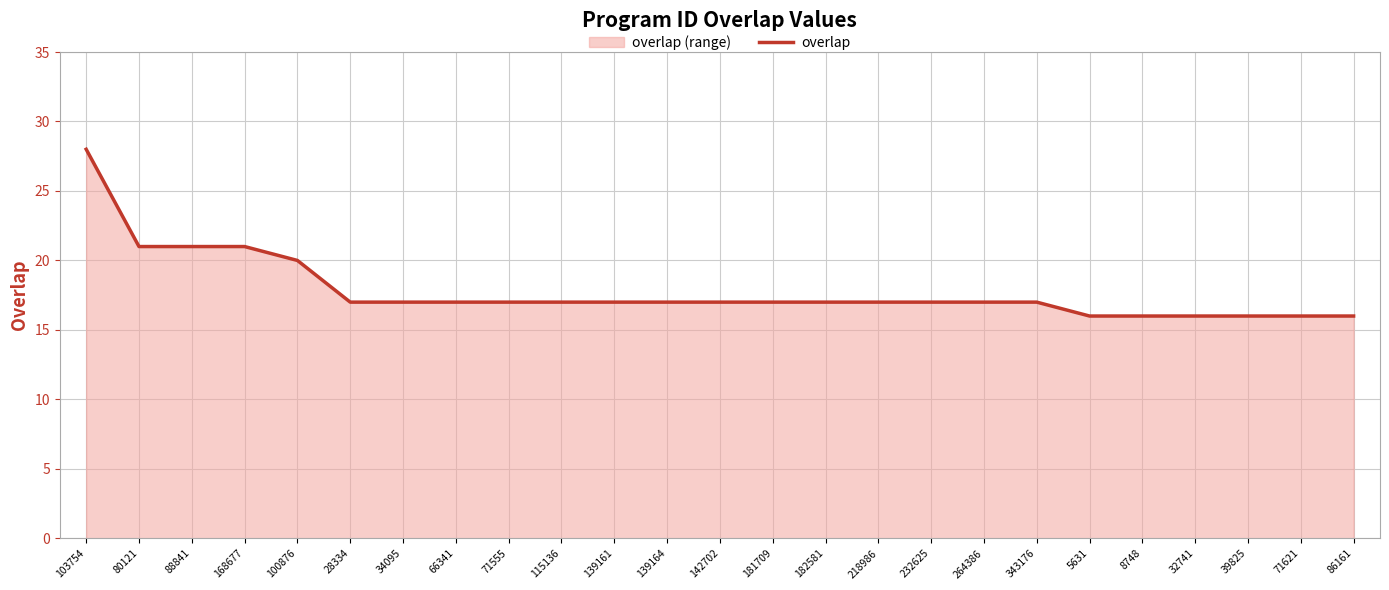

At which category does the chart reach its peak across all series?

103754